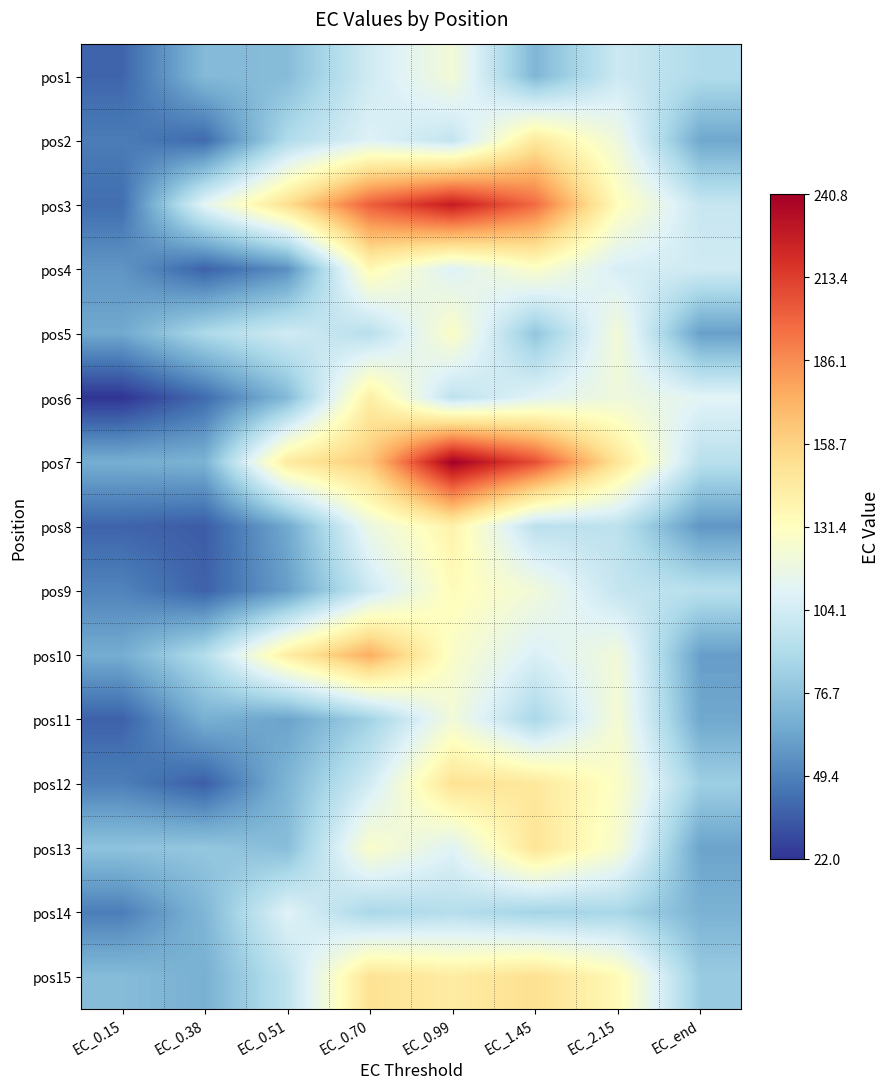

What is the smallest value displayed?

22.0